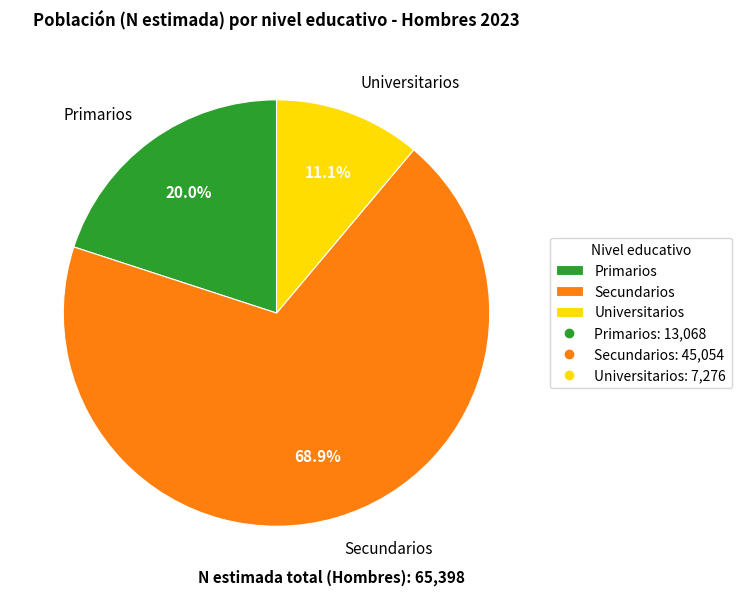

What is the largest slice in the pie chart?

Secundarios